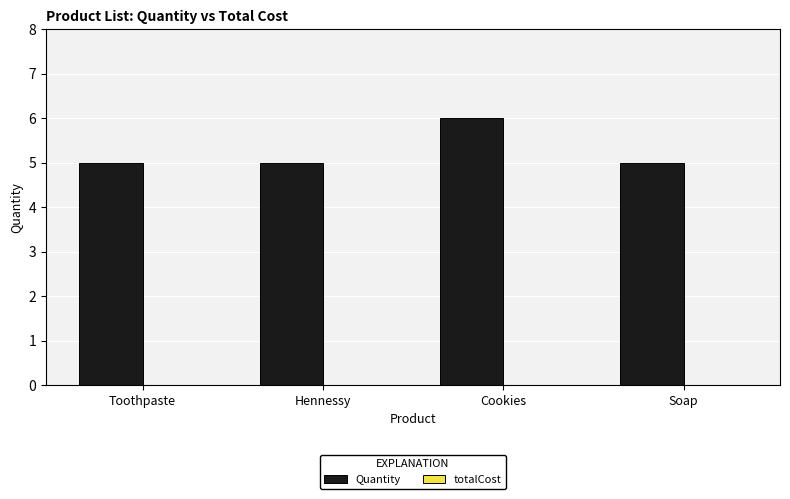

Are the bars horizontal?

No